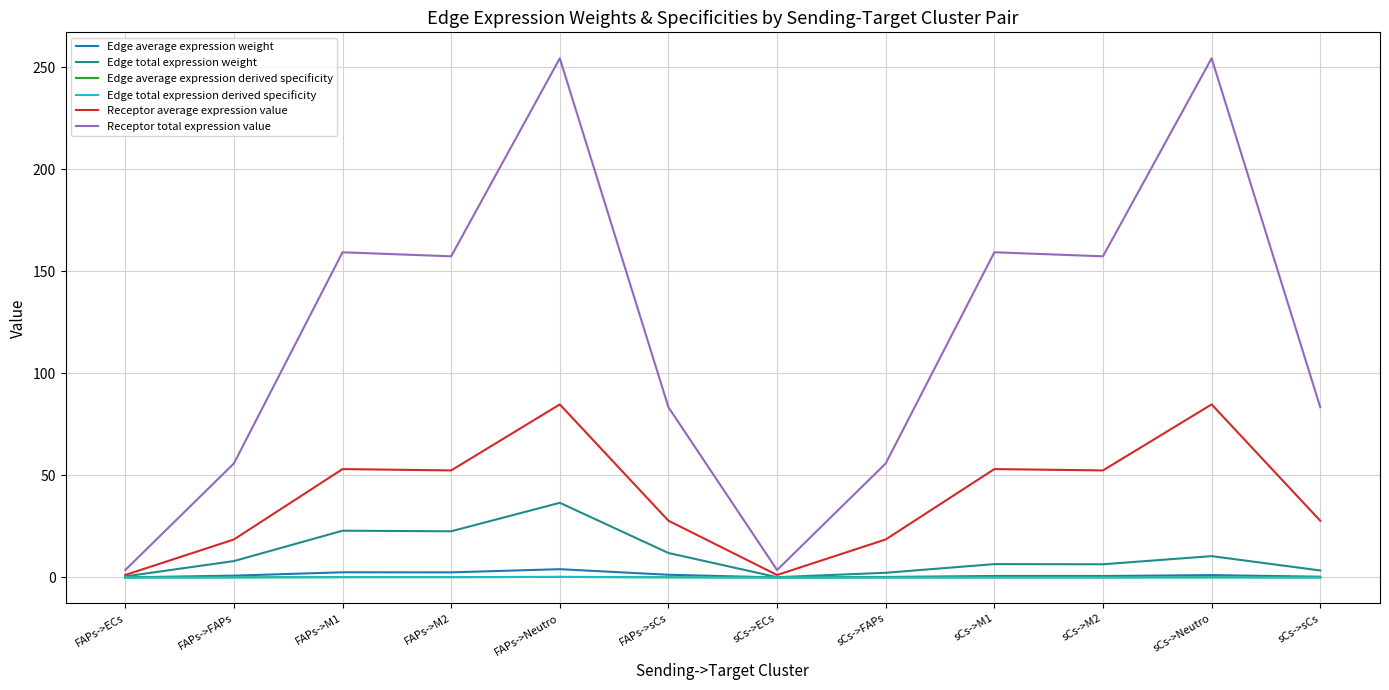

Does the chart display data point markers on the line(s)?

No